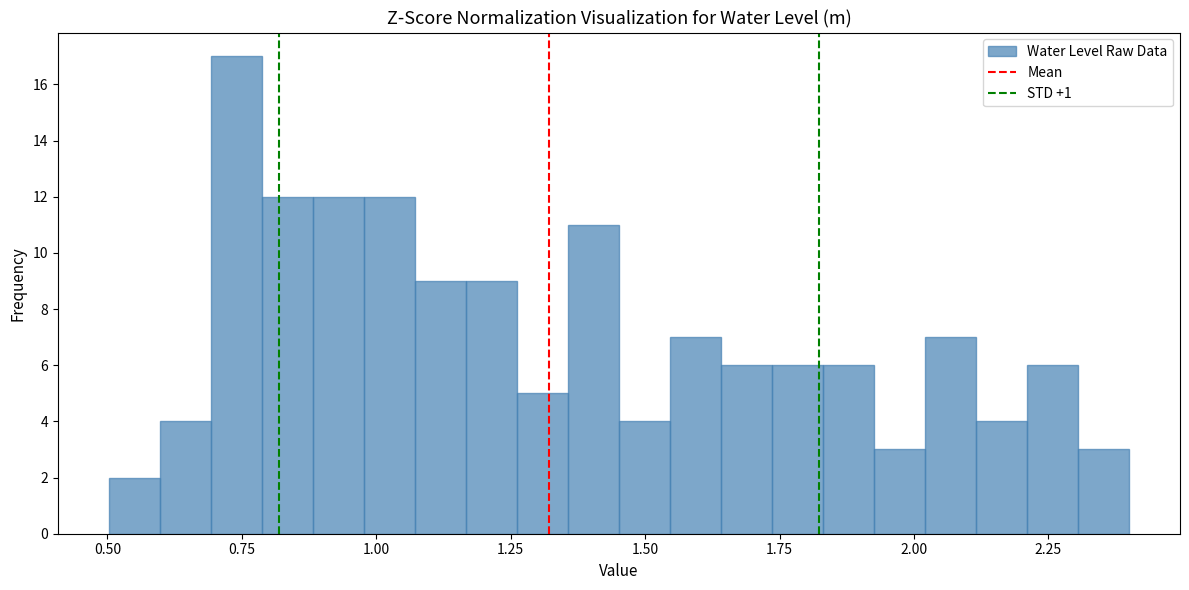

Around what value on the x-axis is the tallest bar? Give the approximate position of its centre, as read against the axis.

0.75